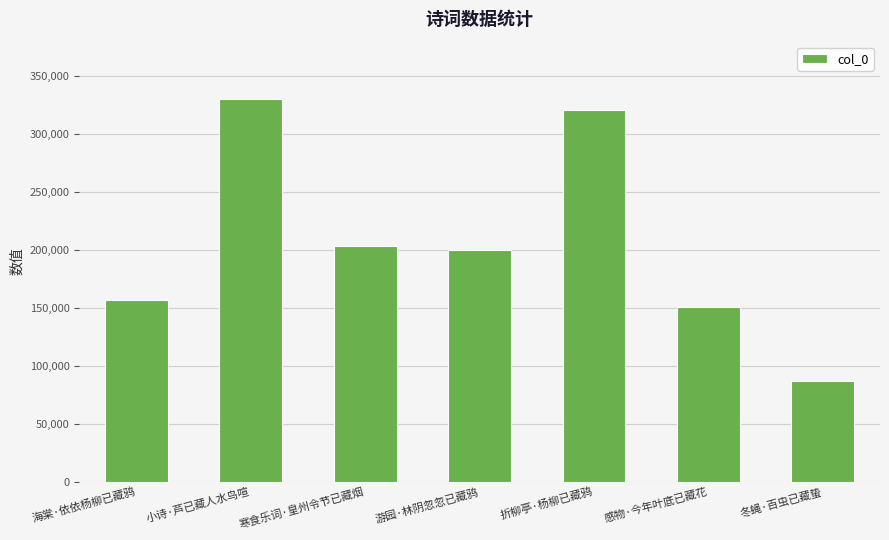

What is the change in value from 小诗·芦已藏人水鸟喧 to 冬蝇·百虫已藏蛰?

-243425